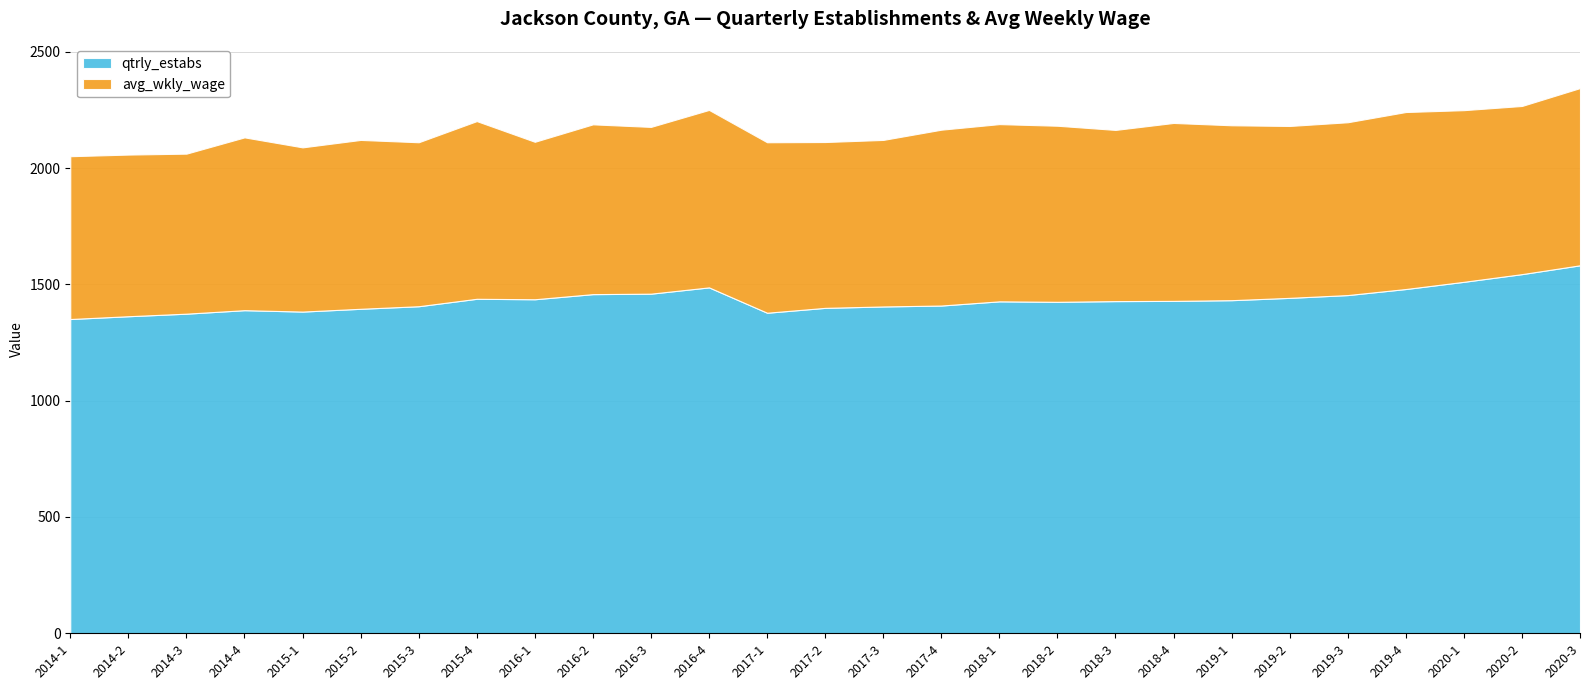

Reading right to left, what are all the values shown in this chart?

qtrly_estabs: 1582	1544	1511	1480	1454	1442	1432	1429	1428	1425	1427	1409	1405	1399	1378	1487	1460	1458	1436	1438	1406	1395	1383	1389	1374	1363	1351
avg_wkly_wage: 762	723	738	761	743	739	752	765	736	757	762	756	716	713	733	763	717	730	677	764	705	726	706	743	688	695	700